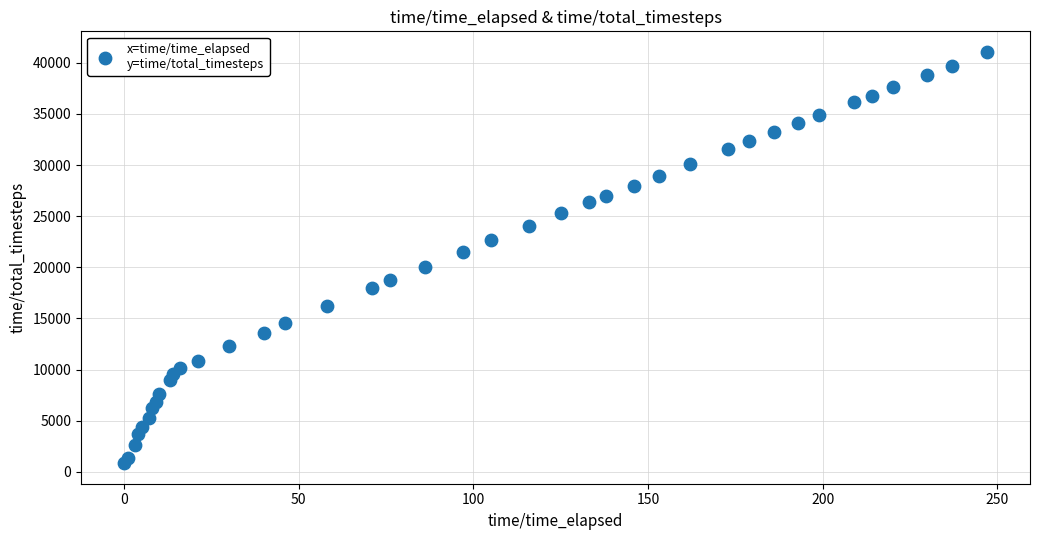

What is the range of X values (max minus min)?

247